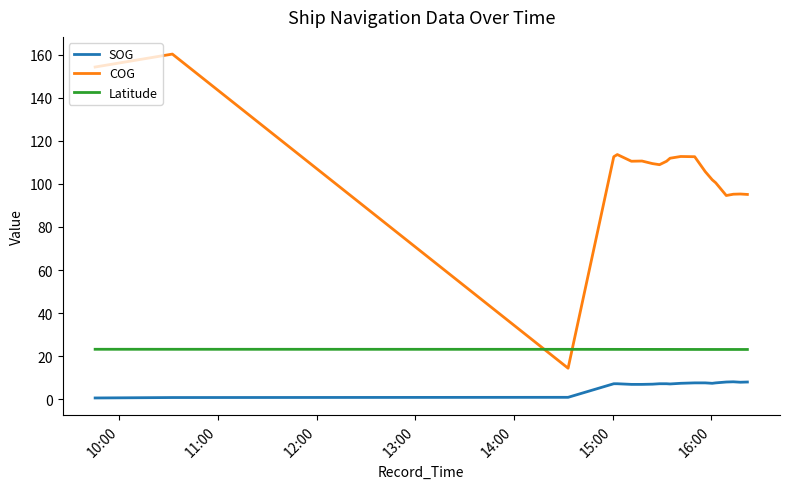

Which series has the largest range (max minus min)?

COG